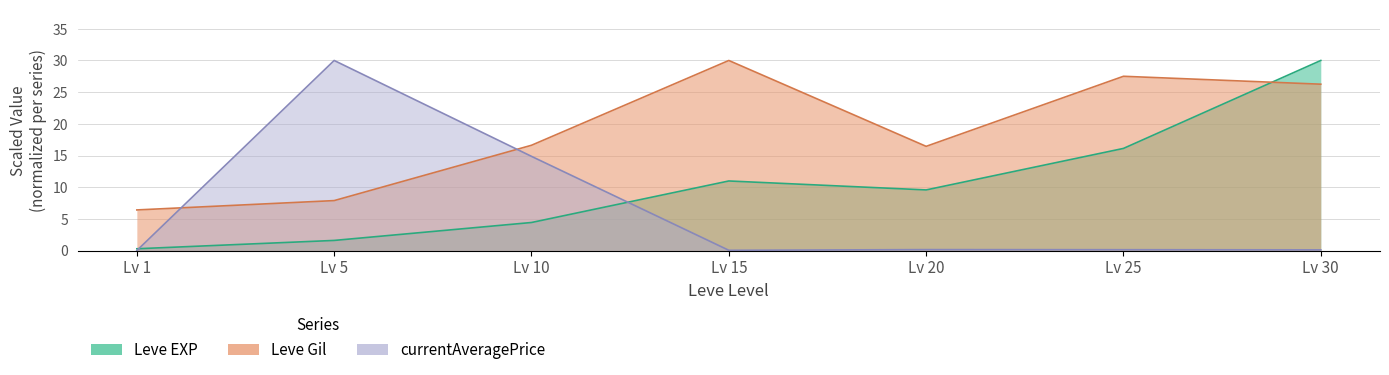

Where do Leve Gil and Leve EXP first cross each other?

Lv 25 and Lv 30